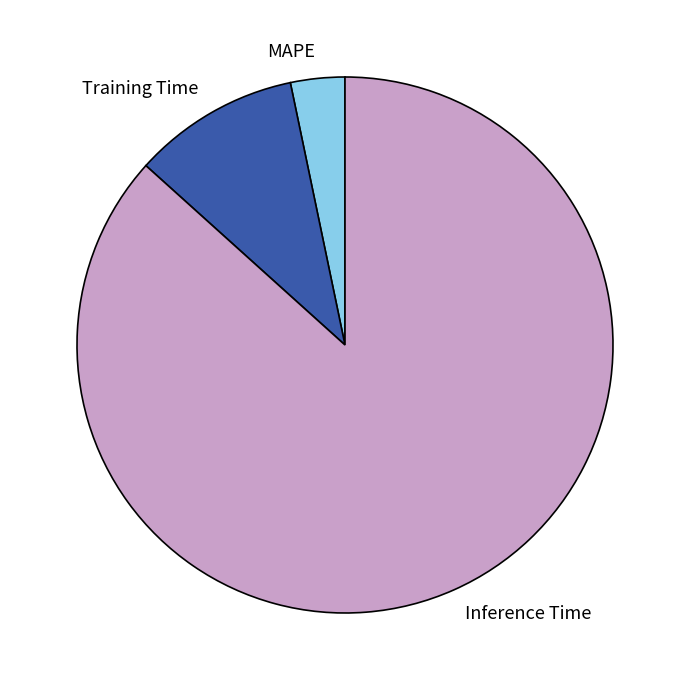

Is it true that Training Time is 1% of the pie?

False